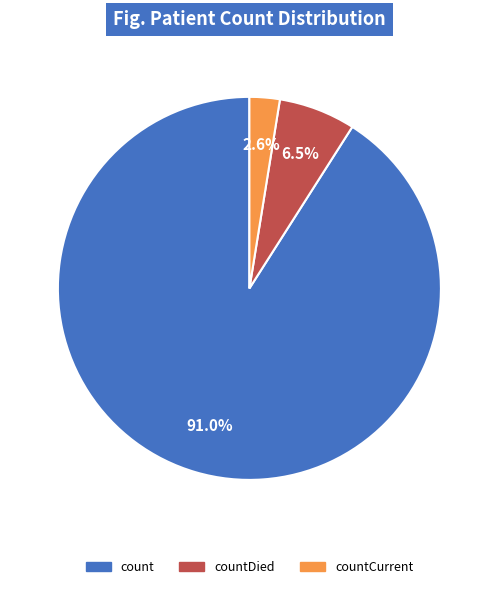

Is there a majority slice in this chart?

Yes